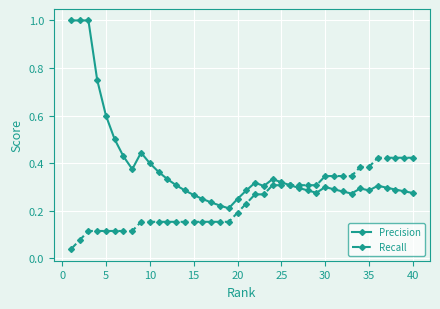

Which series has the largest total across all categories?

Precision